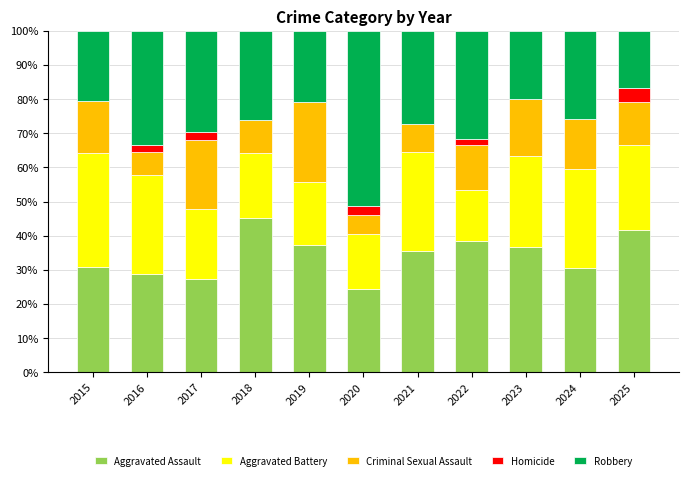

Count the number of data series in this chart.

5